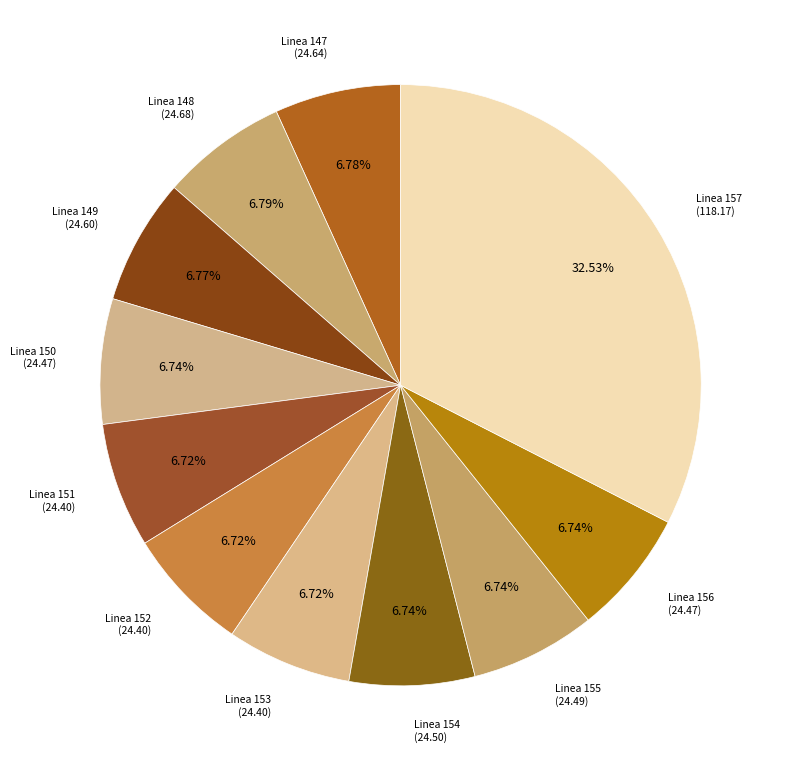

How many slices are in this pie chart?

11